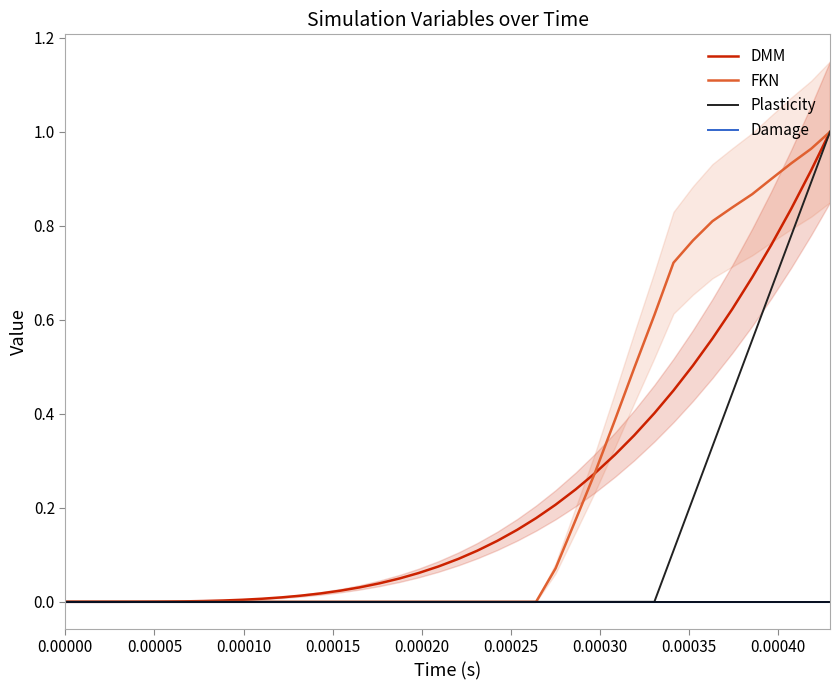

How many lines are shown in the chart?

4